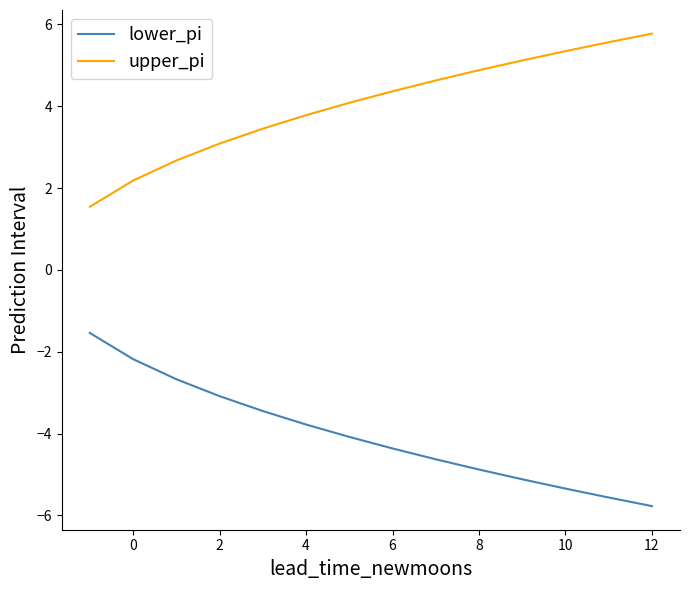

Reading left to right, what are all the values shown in this chart?

lower_pi: -1.5	-2.2	-2.7	-3.1	-3.5	-3.8	-4.1	-4.4	-4.6	-4.9	-5.1	-5.3	-5.6	-5.8
upper_pi: 1.5	2.2	2.7	3.1	3.5	3.8	4.1	4.4	4.6	4.9	5.1	5.3	5.6	5.8